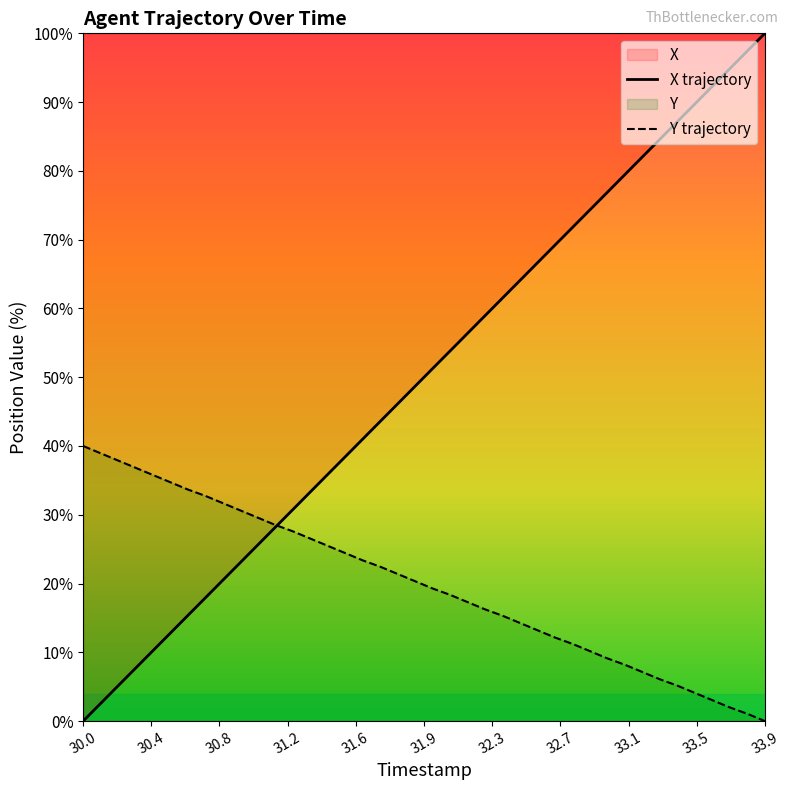

What is the highest value of the Y series?

40.0